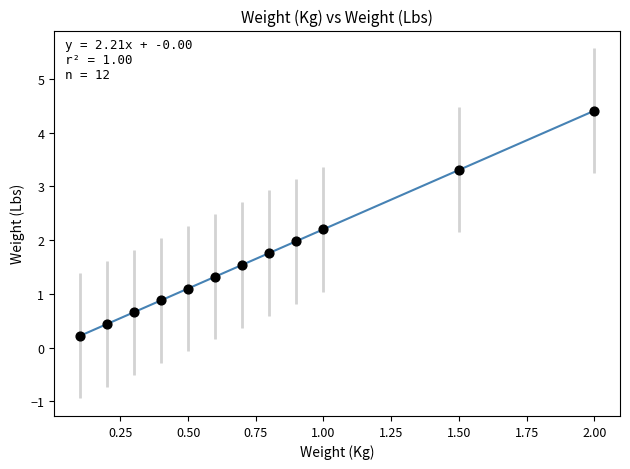

What is the range of Y values (max minus min)?

4.2